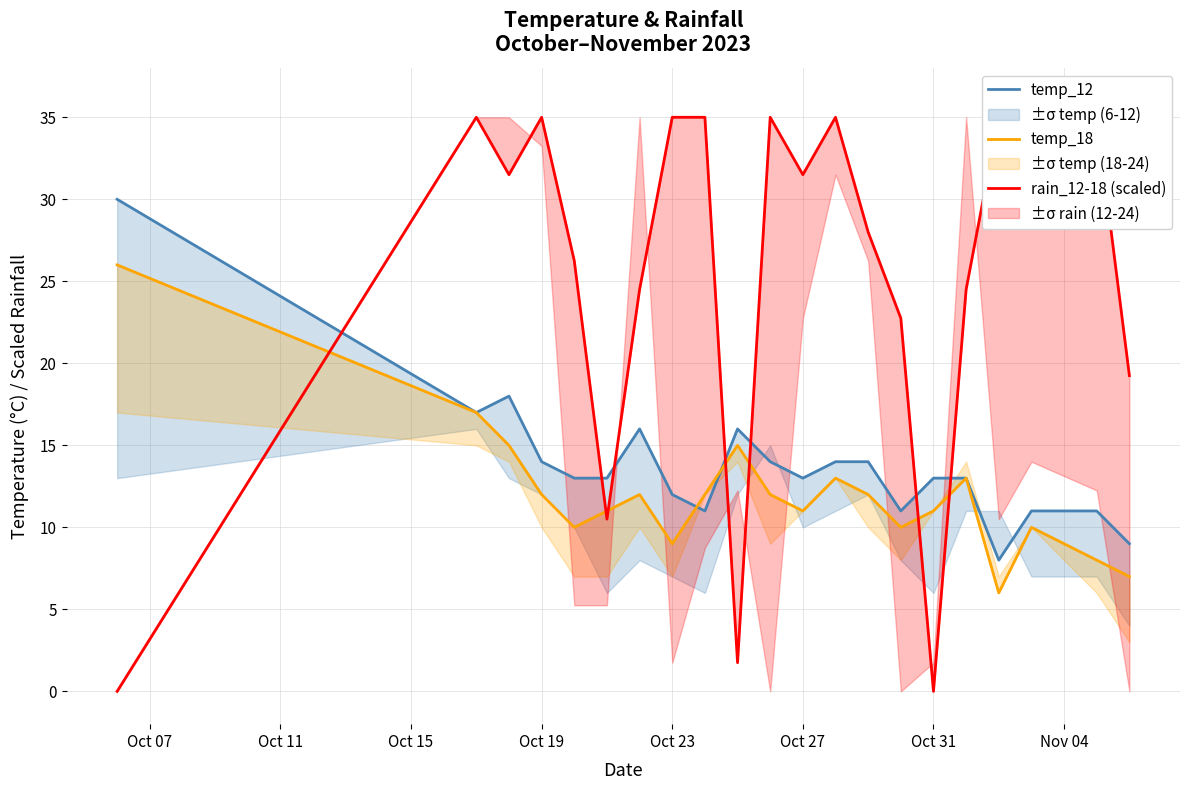

At which label does temp_18 first exceed 12?

Oct 07